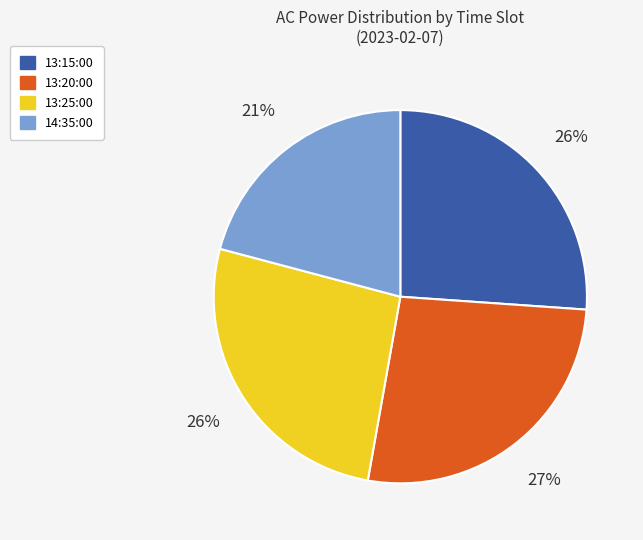

Is there any slice that represents more than half of the pie?

No